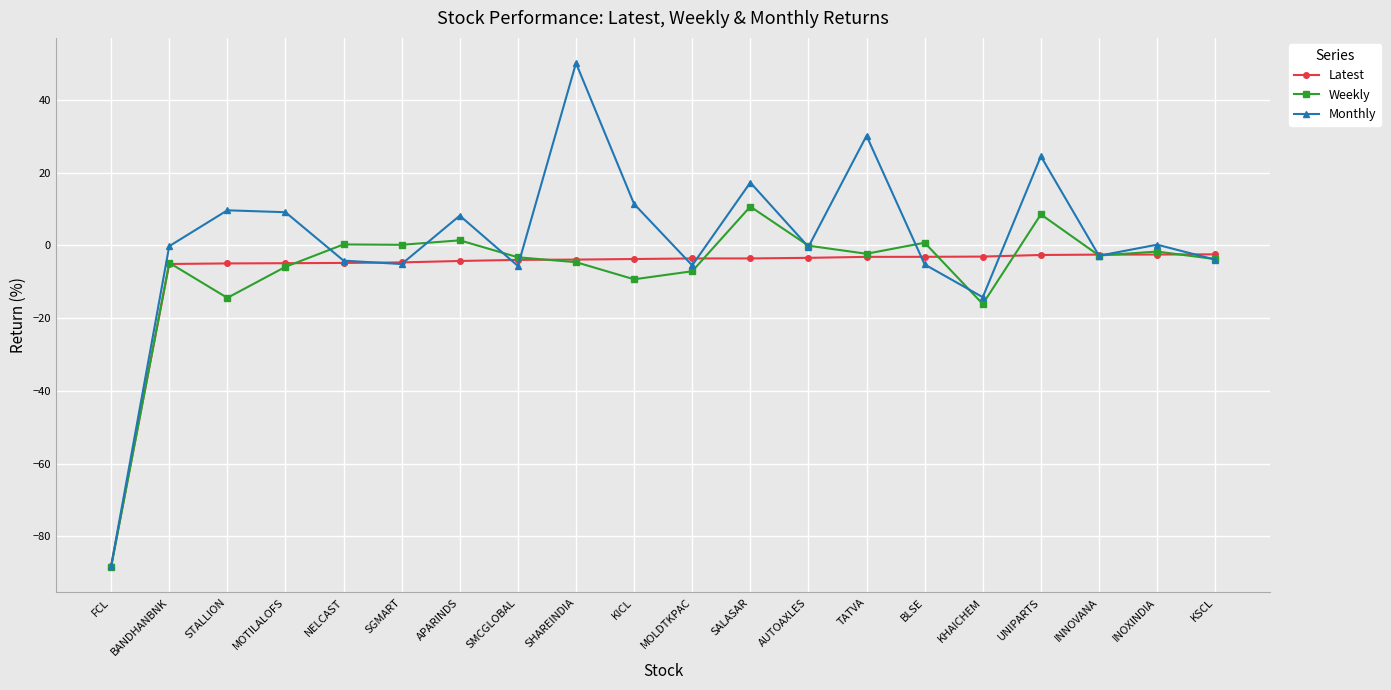

What is the lowest value of the Latest series?

-88.1